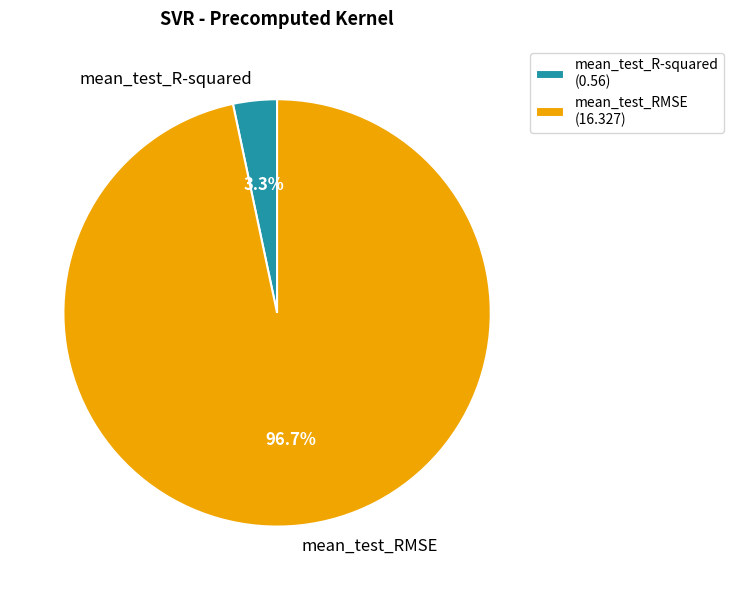

Rank the categories by value from highest to lowest.

mean_test_RMSE, mean_test_R-squared